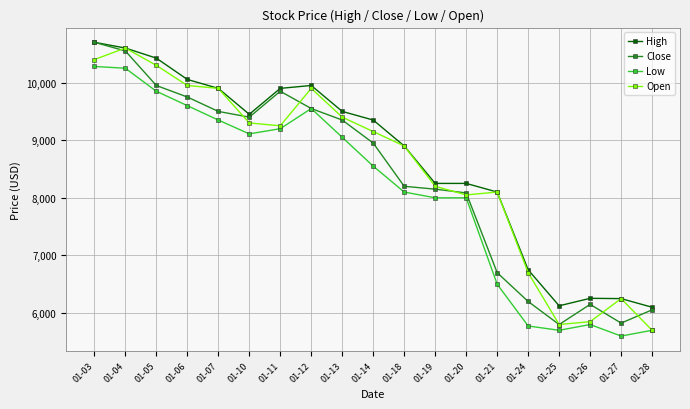

True or false: Low has more than 0 points higher than both neighbors.

True